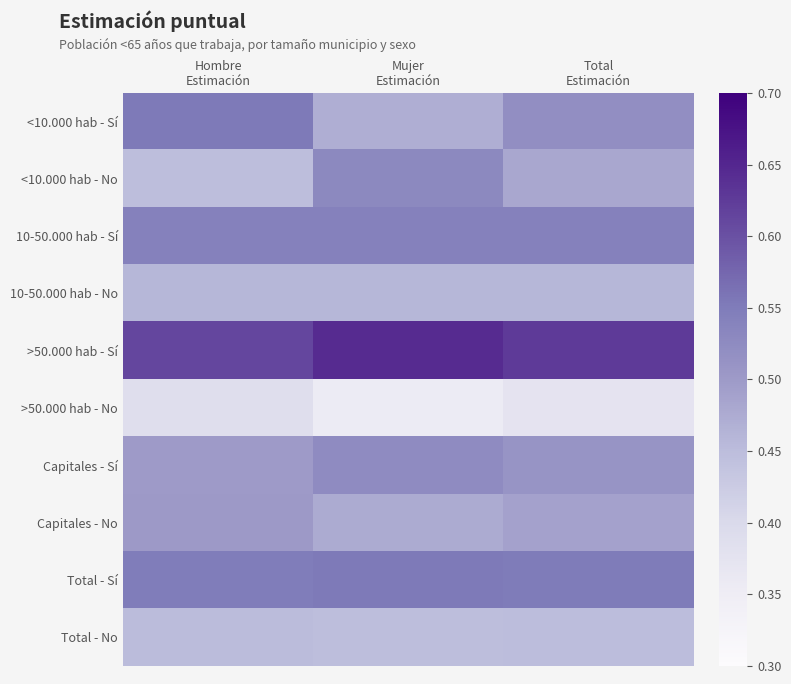

Reading left to right, transcribe all the data shown in this chart.

<10.000 hab - Sí: Hombre
Estimación=0.6	Mujer
Estimación=0.5	Total
Estimación=0.5
<10.000 hab - No: Hombre
Estimación=0.4	Mujer
Estimación=0.5	Total
Estimación=0.5
10-50.000 hab - Sí: Hombre
Estimación=0.5	Mujer
Estimación=0.5	Total
Estimación=0.5
10-50.000 hab - No: Hombre
Estimación=0.5	Mujer
Estimación=0.5	Total
Estimación=0.5
>50.000 hab - Sí: Hombre
Estimación=0.6	Mujer
Estimación=0.6	Total
Estimación=0.6
>50.000 hab - No: Hombre
Estimación=0.4	Mujer
Estimación=0.4	Total
Estimación=0.4
Capitales - Sí: Hombre
Estimación=0.5	Mujer
Estimación=0.5	Total
Estimación=0.5
Capitales - No: Hombre
Estimación=0.5	Mujer
Estimación=0.5	Total
Estimación=0.5
Total - Sí: Hombre
Estimación=0.5	Mujer
Estimación=0.6	Total
Estimación=0.6
Total - No: Hombre
Estimación=0.5	Mujer
Estimación=0.4	Total
Estimación=0.4